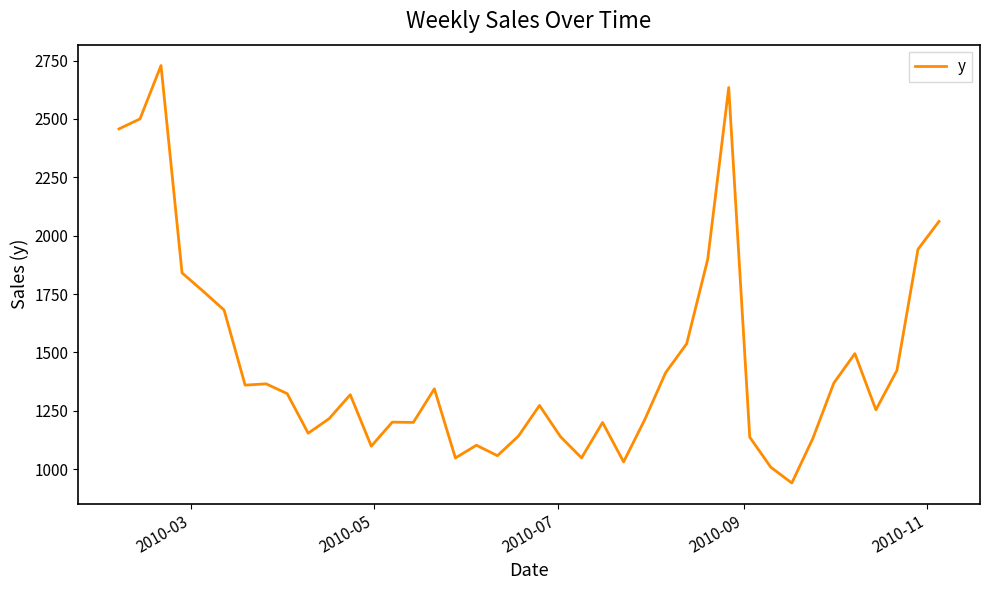

What is the smallest value displayed?

940.8